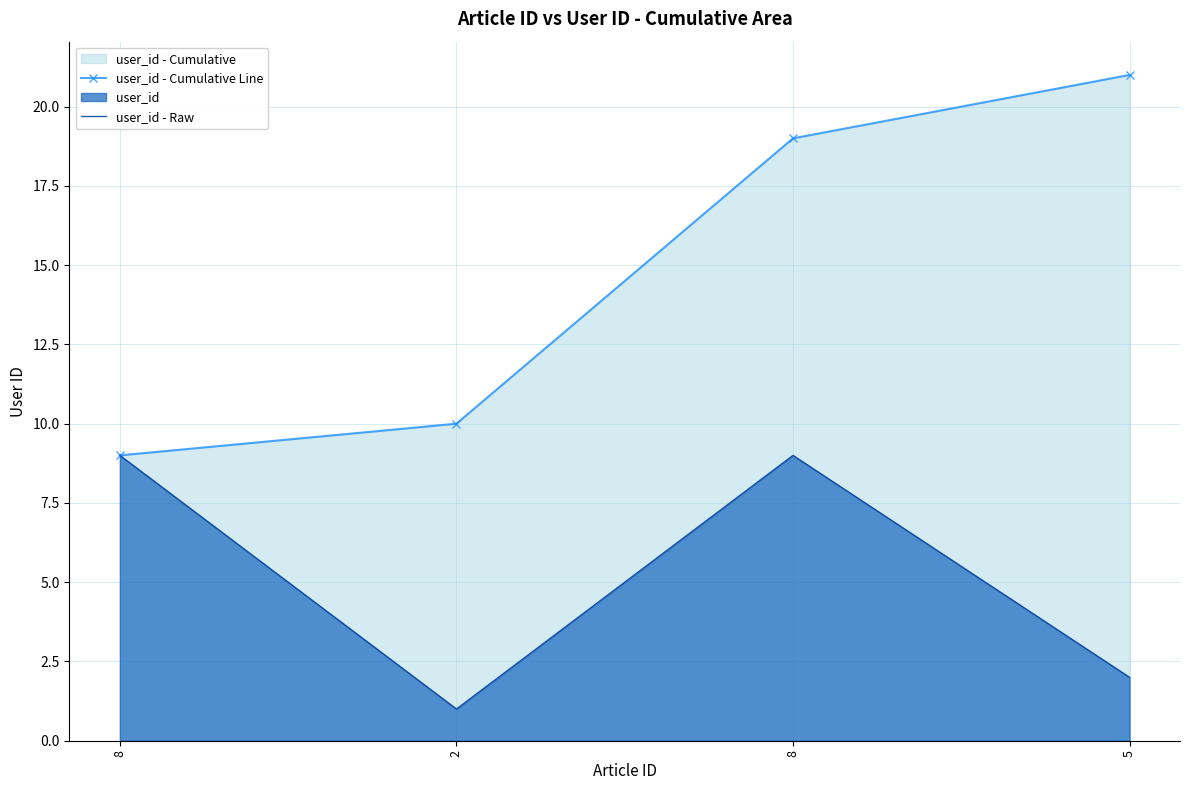

At which category does user_id - Raw reach its first local peak?

8